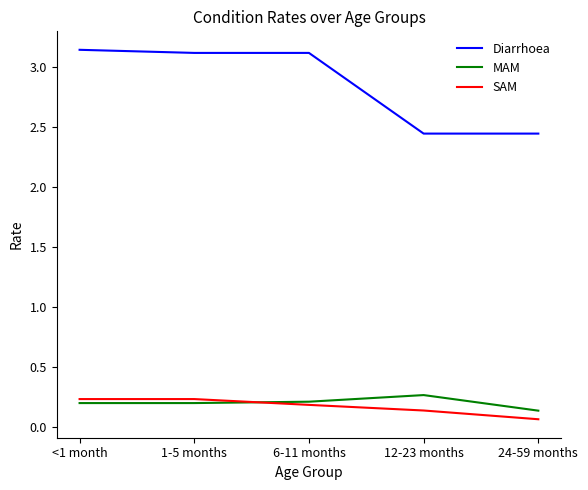

What position from the left is 1-5 months?

2